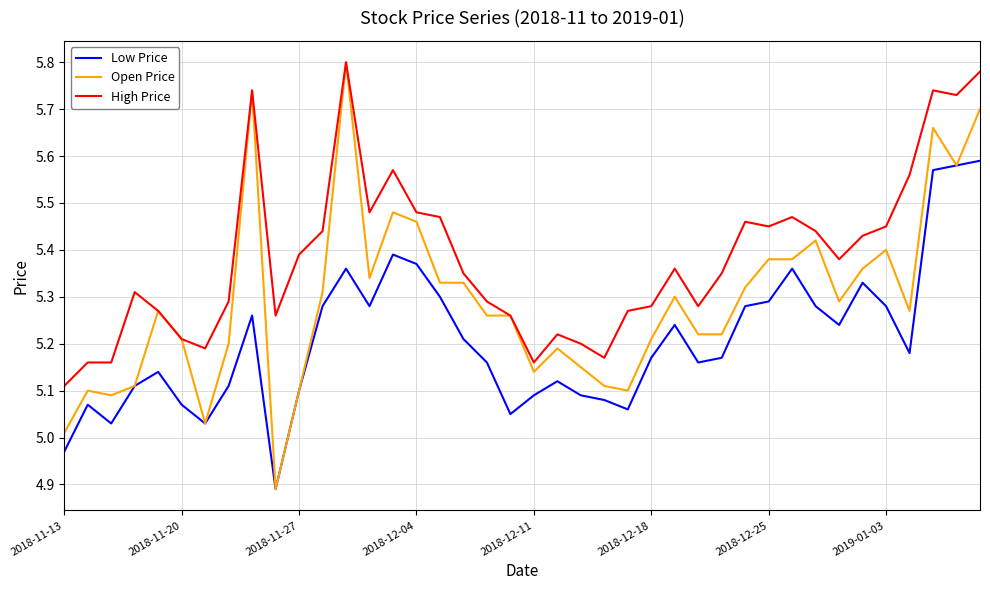

Which series has the largest total across all categories?

High Price